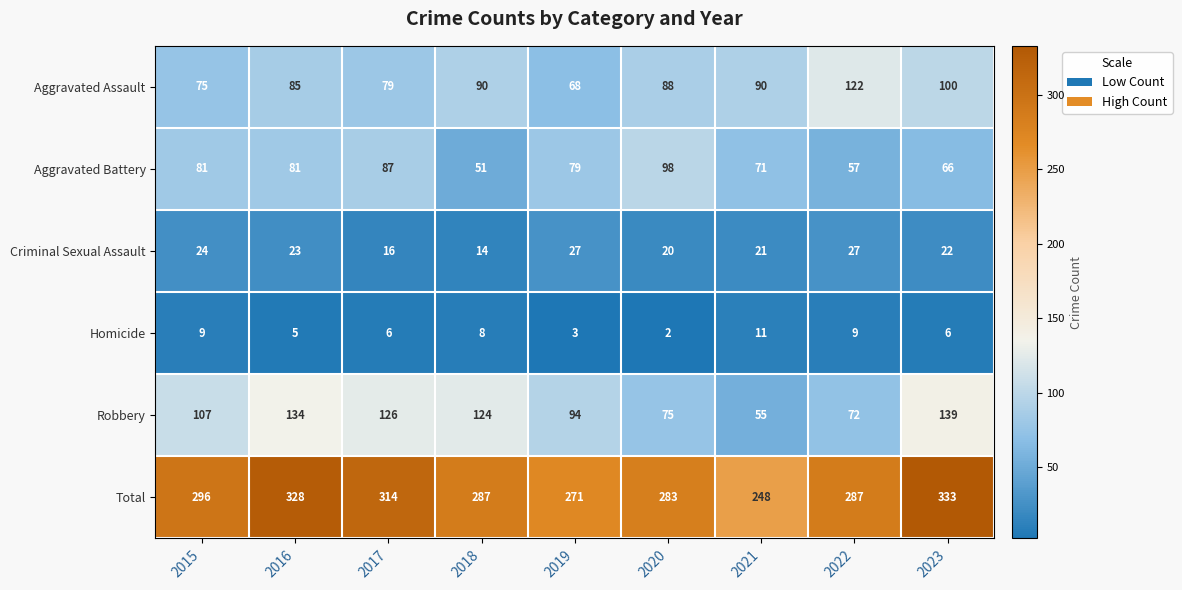

What is the difference between the maximum and minimum values in the Total series?

85